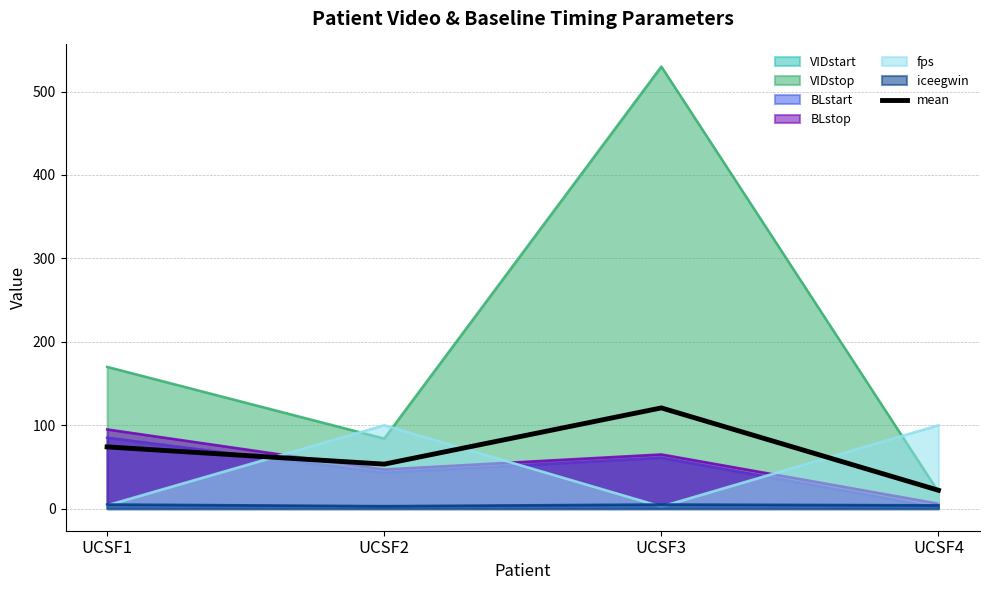

List the labels in order of value, largest first.

UCSF3, UCSF1, UCSF2, UCSF4